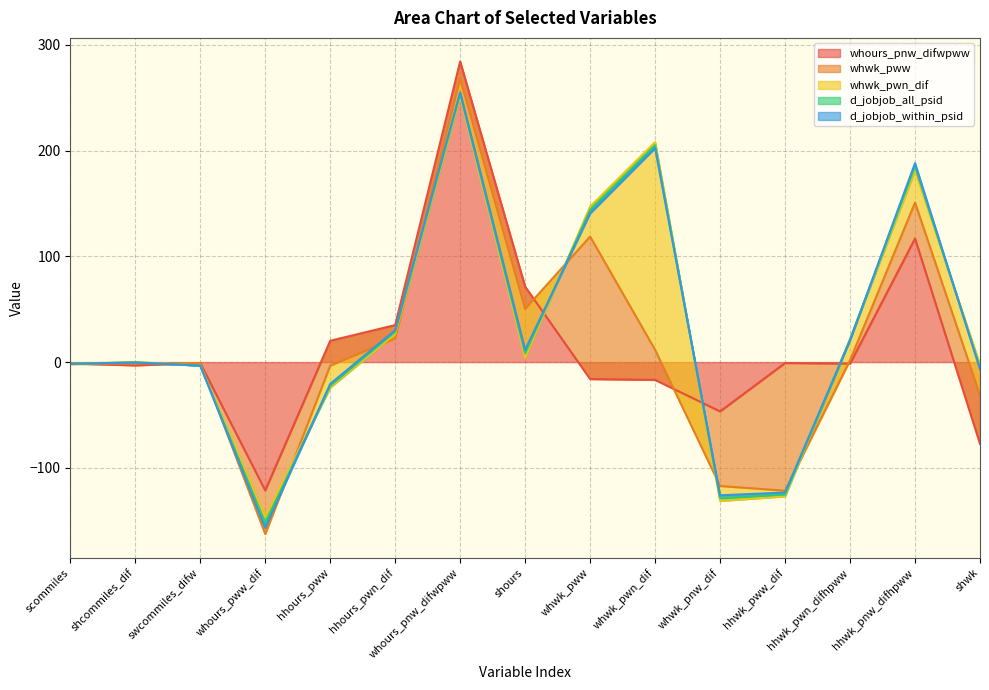

Where is whours_pnw_difwpww nearest to the value 81?

shours